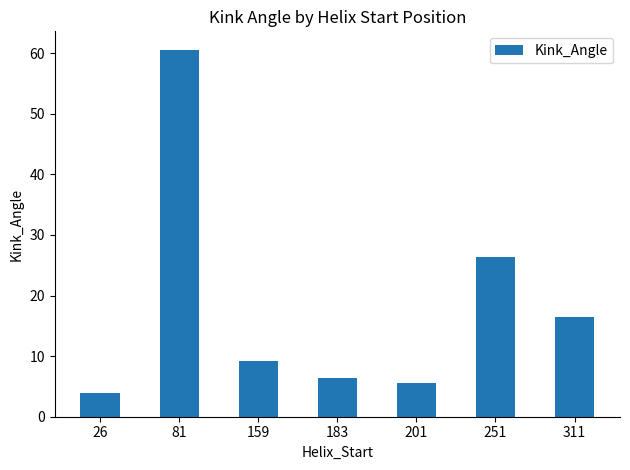

What is the difference between the maximum and second lowest values?

55.1